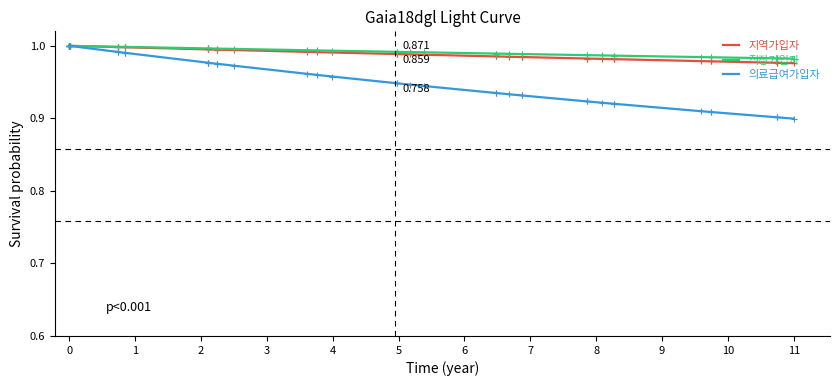

Which series has the widest spread of values?

의료급여가입자